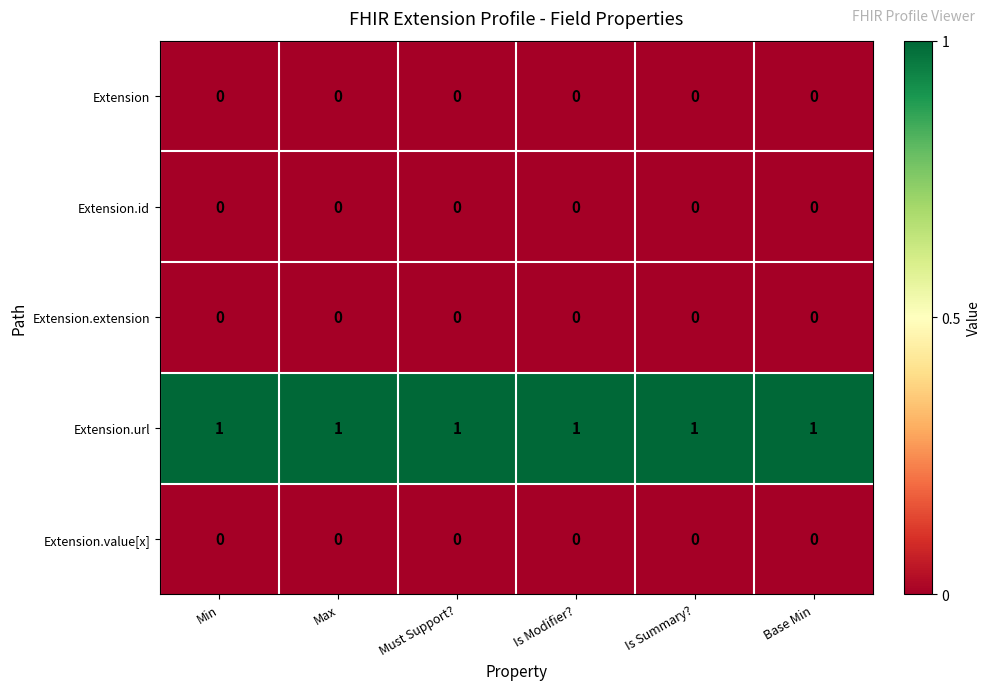

Count the number of data series in this chart.

5